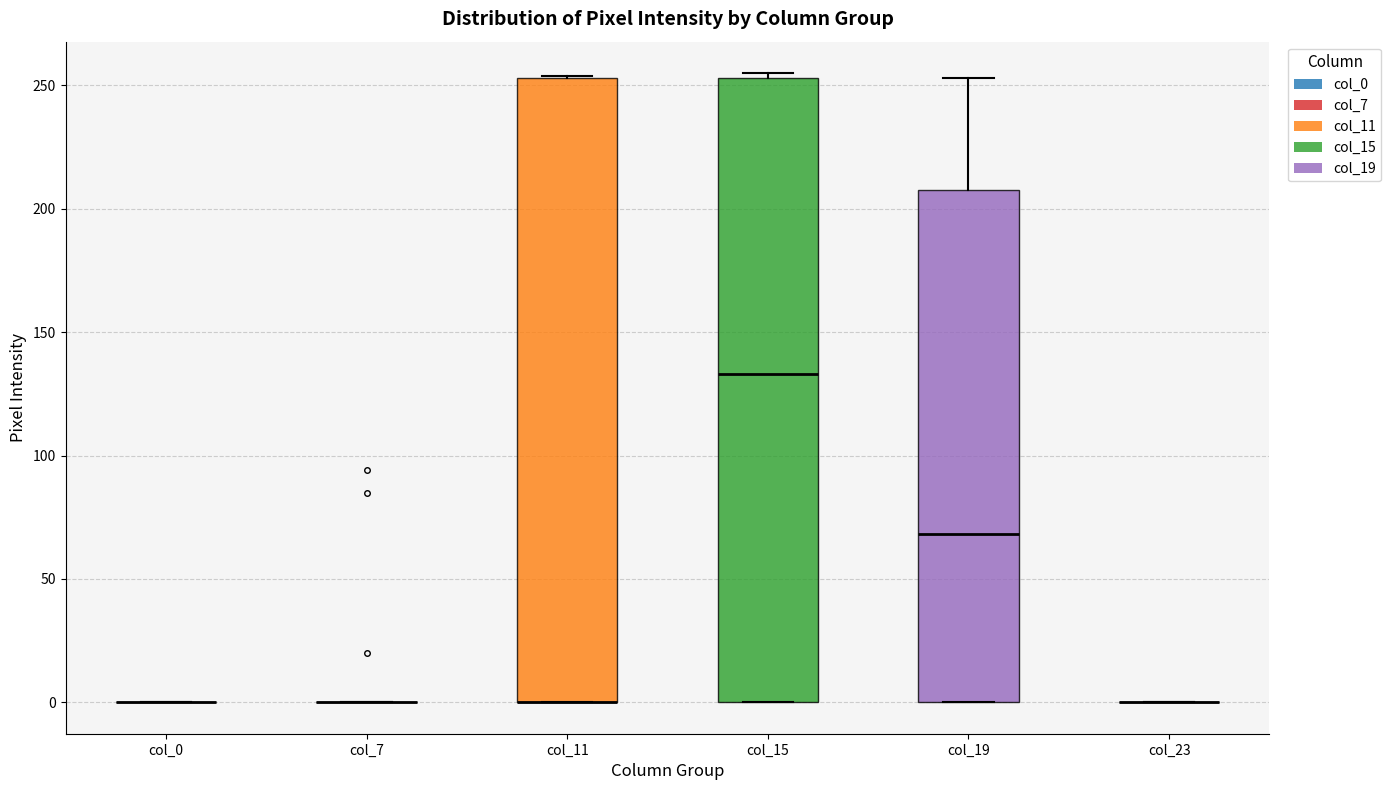

Reading left to right, read every box against the y-axis: the position of its median line, the range the box covers, and the ends of its whiskers. The values are not printed on the chart, so give them approximately, as read against the axis.

col_0: box collapsed to a line at 0, whiskers 0 to 0
col_7: box collapsed to a line at 0, whiskers 0 to 0
col_11: median 0 (drawn on the box's lower edge), box 0 to 255, whiskers 0 to 255
col_15: median 135, box 0 to 255, whiskers 0 to 255 (just above the box's upper edge)
col_19: median 70, box 0 to 210, whiskers 0 to 255
col_23: box collapsed to a line at 0, whiskers 0 to 0